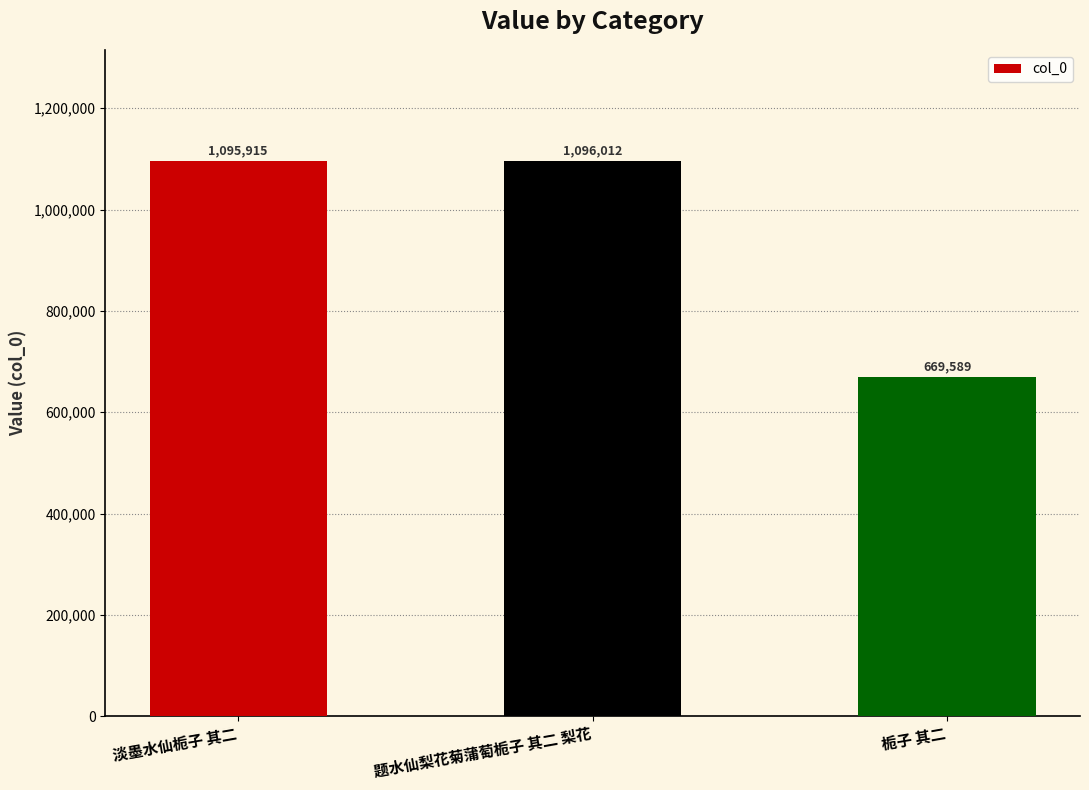

List the labels in order of value, smallest first.

栀子 其二, 淡墨水仙栀子 其二, 题水仙梨花菊蒲萄栀子 其二 梨花